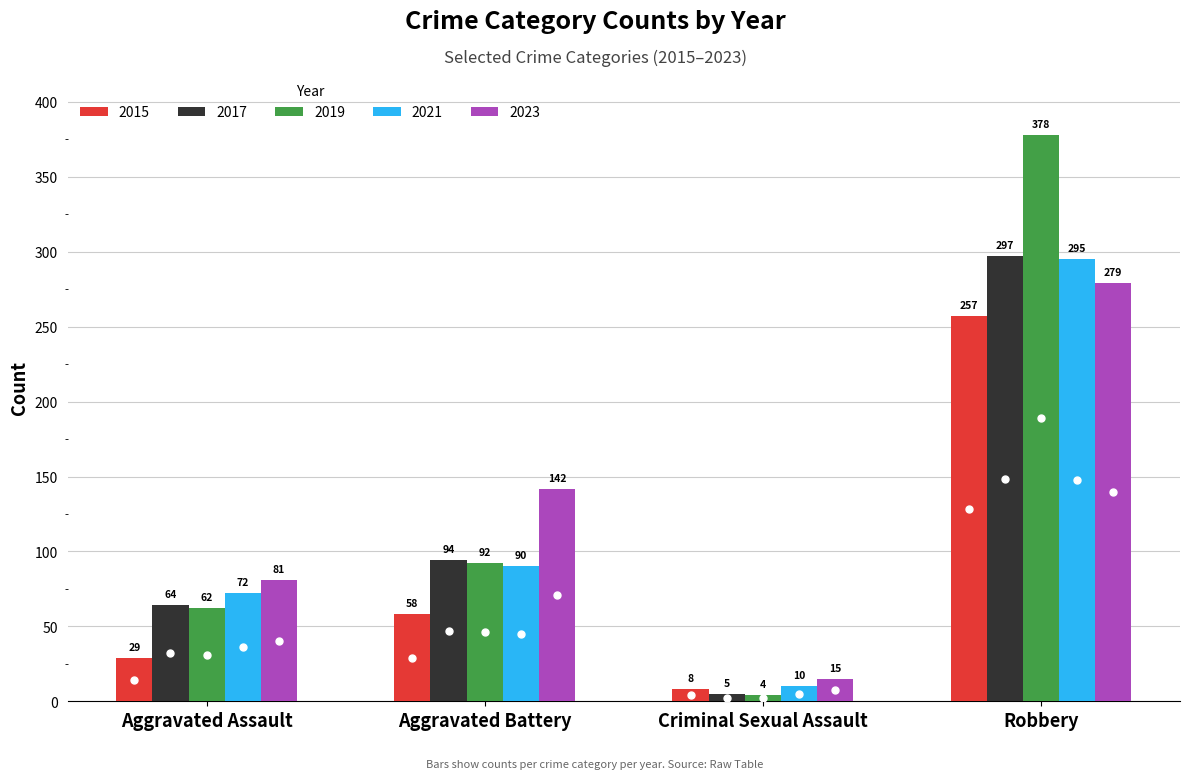

At which label is 2023 closest to 147?

Aggravated Battery